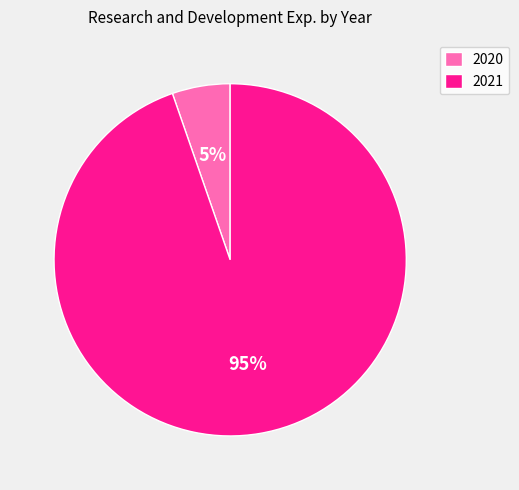

Rank the categories by value from highest to lowest.

2021, 2020